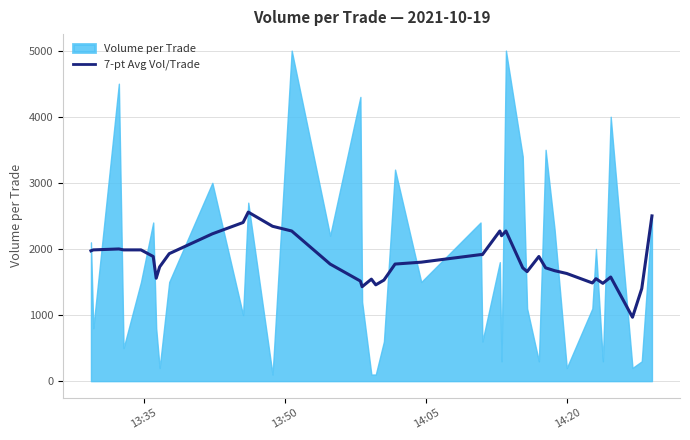

What is the highest value of the 7-pt Avg Vol/Trade series?

2557.1